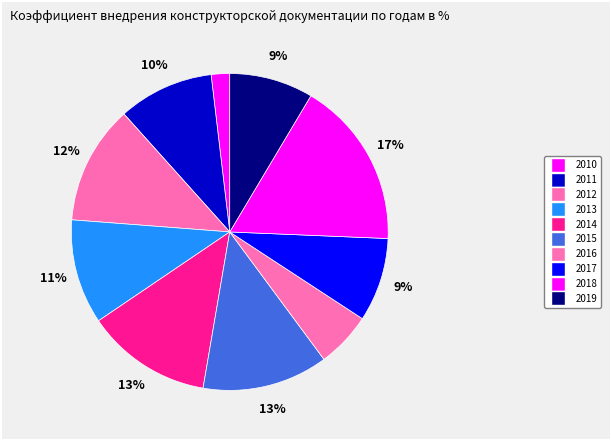

Between 2015 and 2012, which is larger?

2015